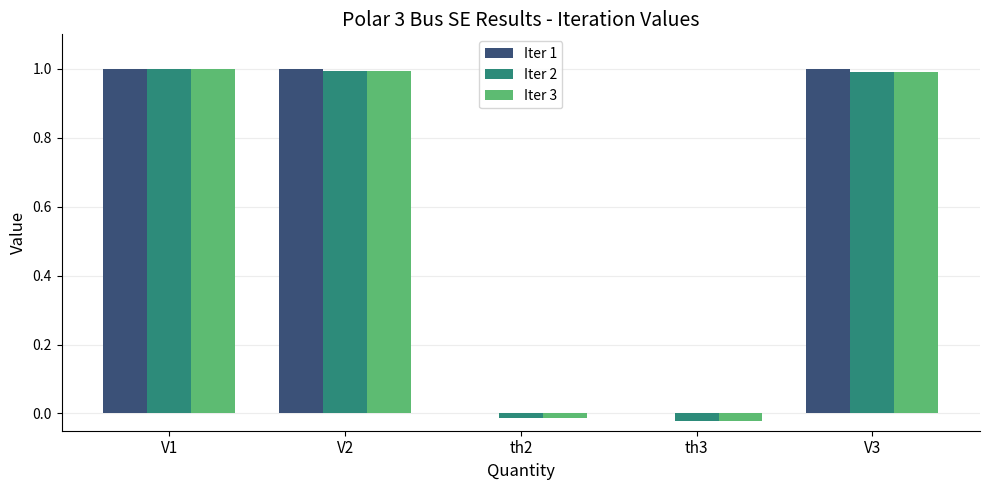

What are all the series names shown in the legend?

Iter 1, Iter 2, Iter 3